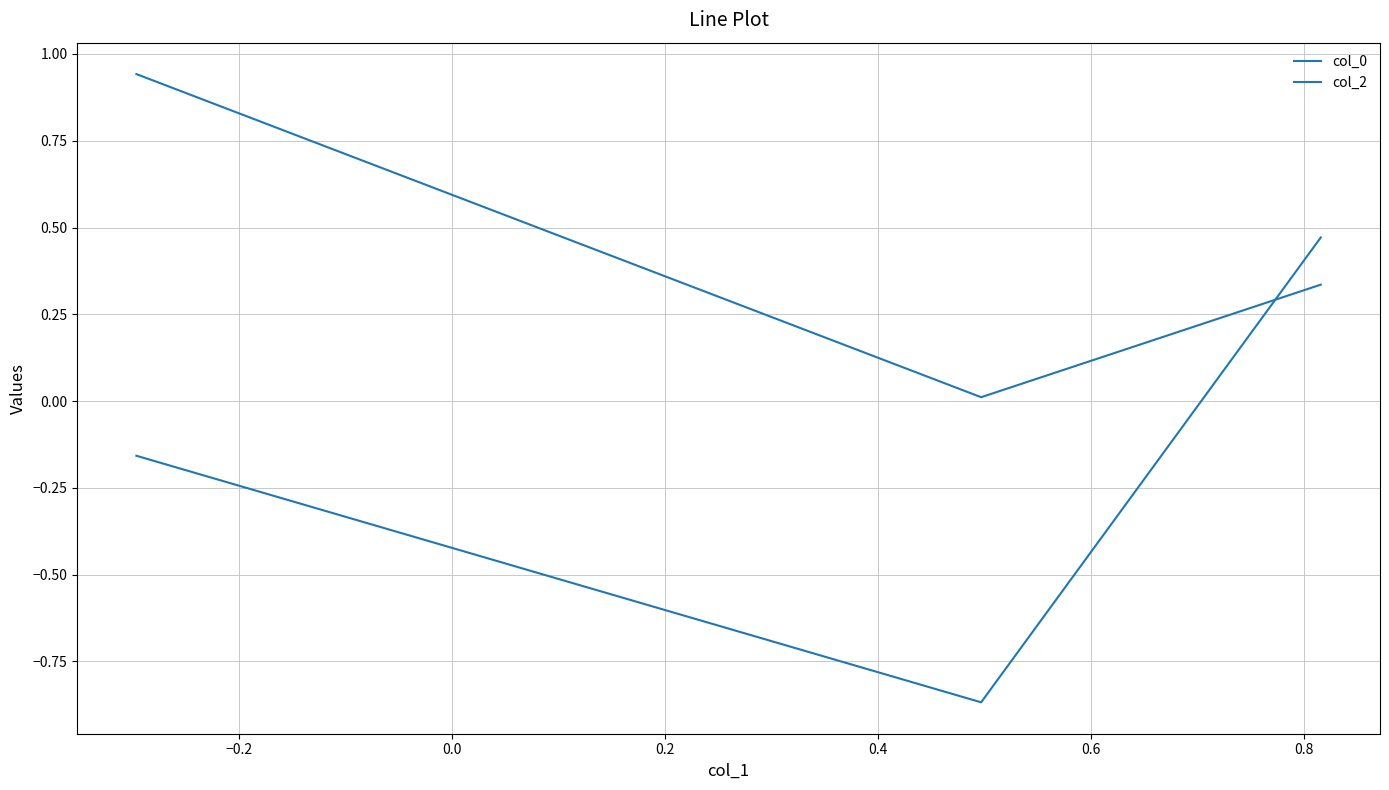

Does the chart have visible grid lines?

Yes